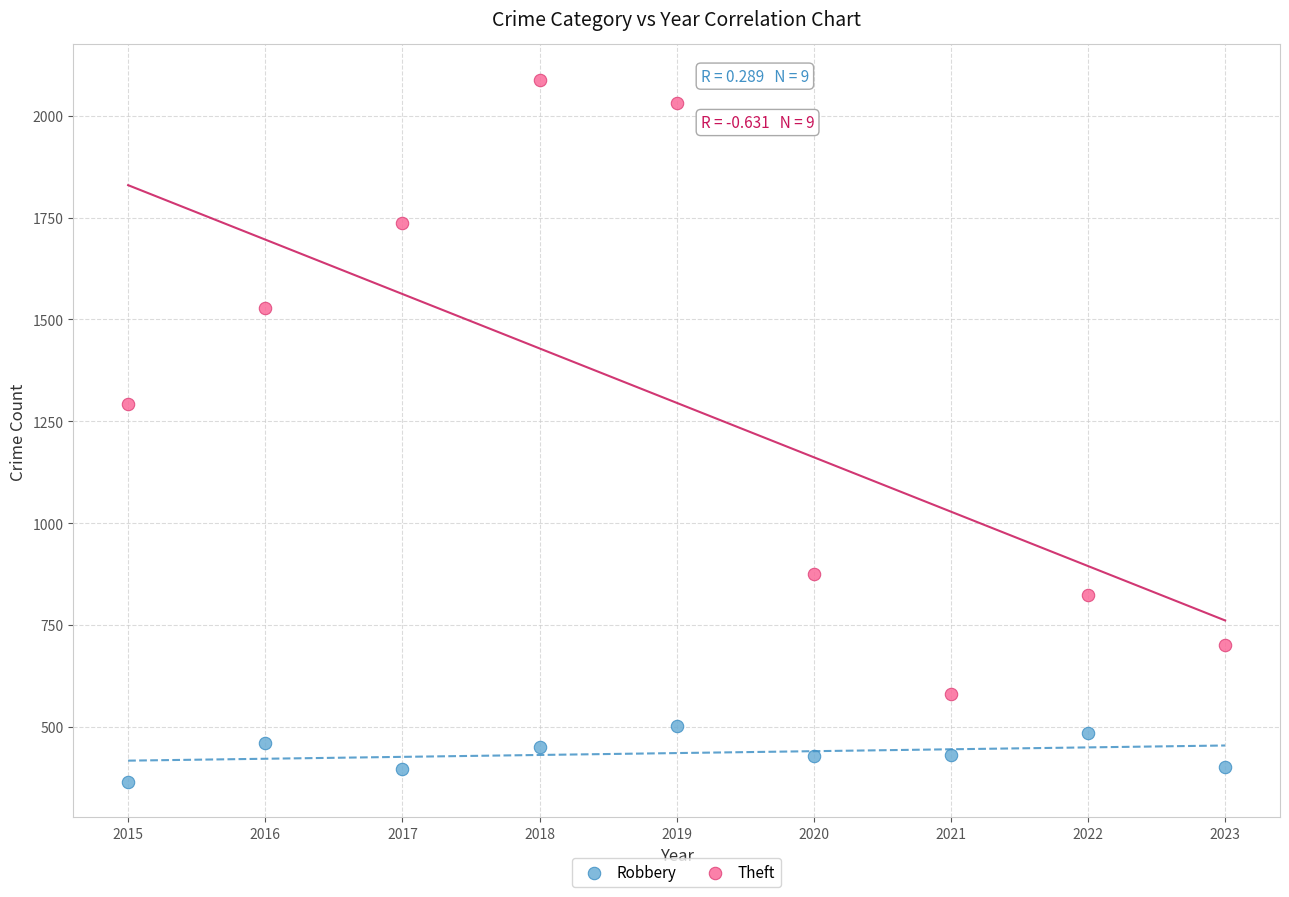

Across all data points, what is the range of X values (max minus min)?

8